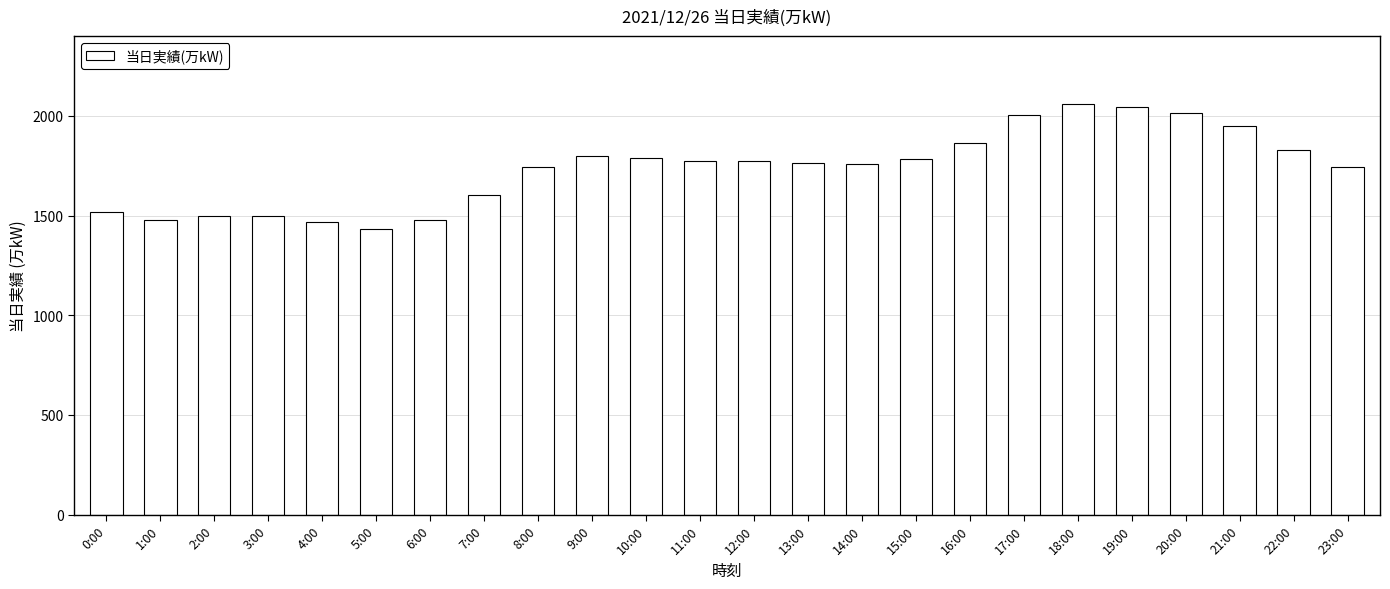

The chart shows a value of 1293 at 17:00. True or false?

False